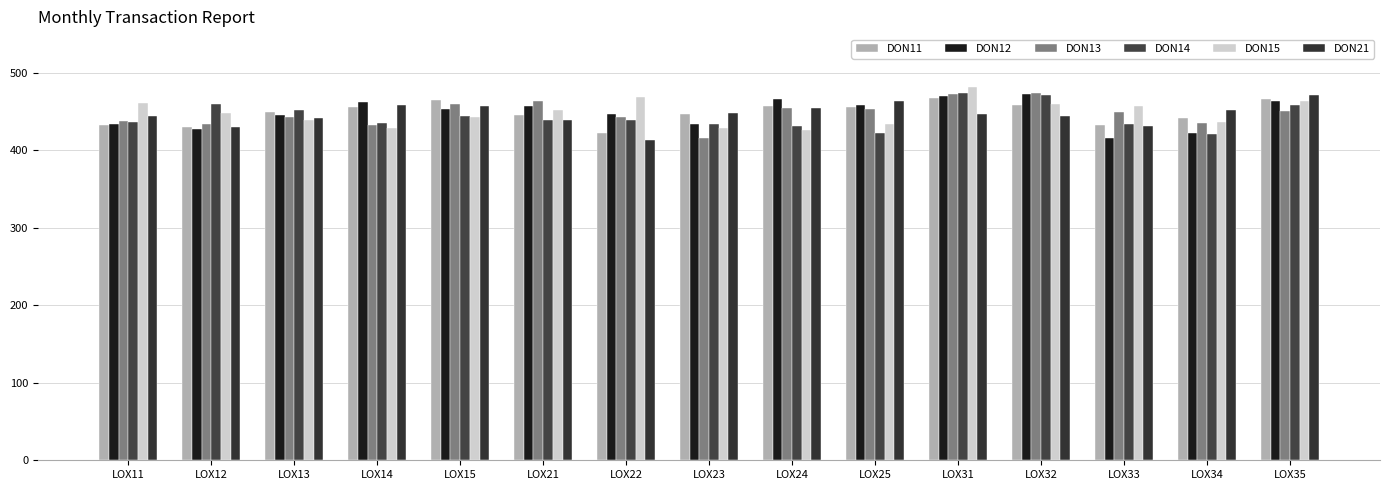

How many groups of bars are there?

15